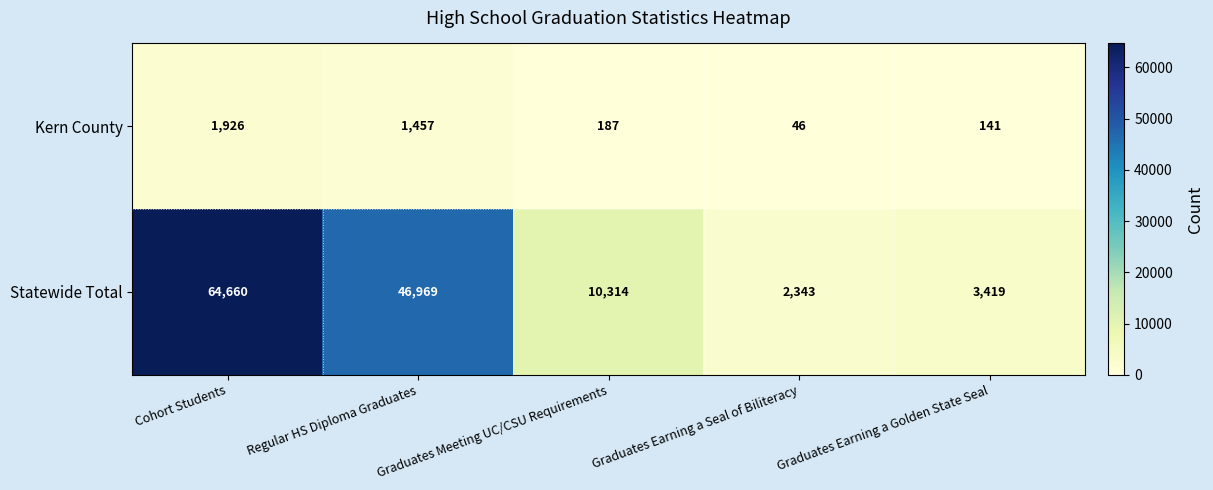

How many data points does each series have?

5